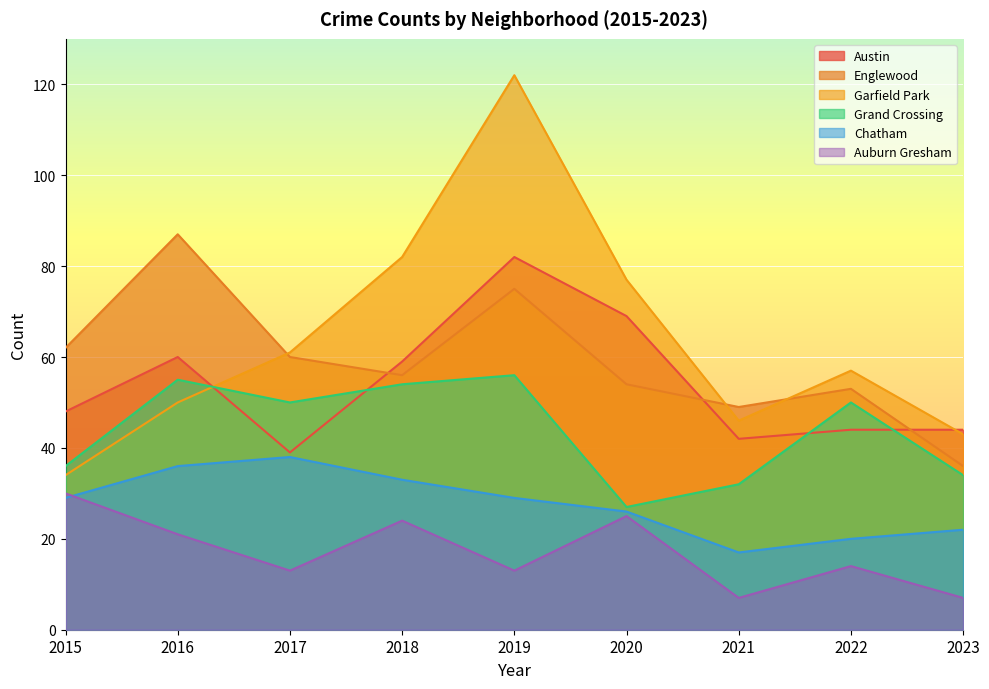

What is the difference between the Englewood values at 2015 and 2020?

8